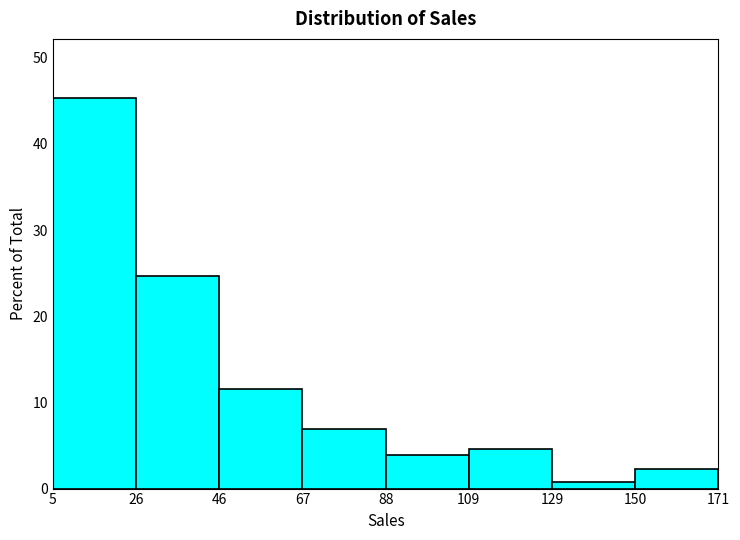

What is the height of the bar covering 109 to 129 on the x-axis? The values are not printed on the chart, so give them approximately, as read against the axis.

5